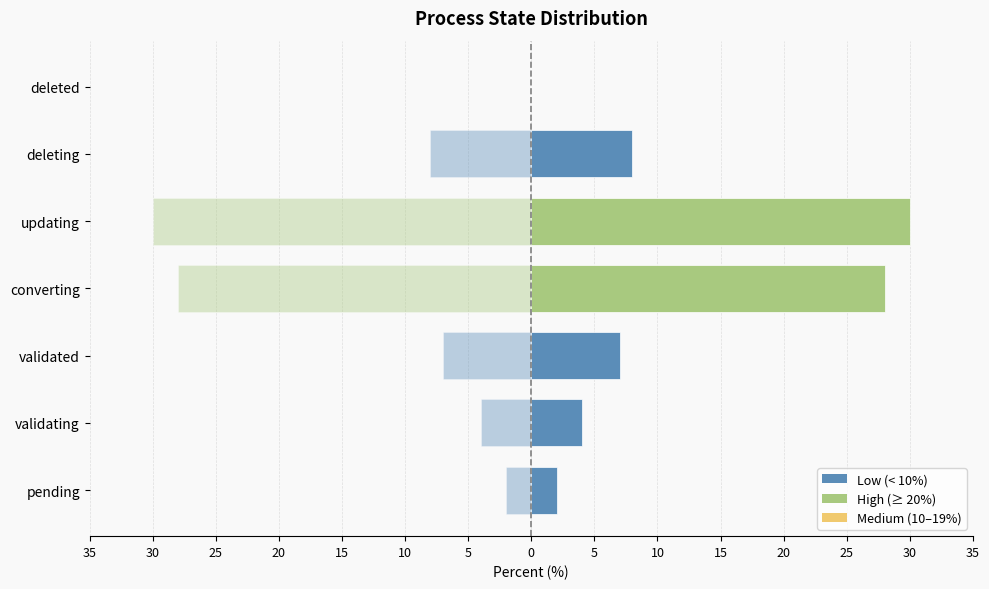

Is the value of percent (mirror) at updating greater than the value of percent at pending?

No